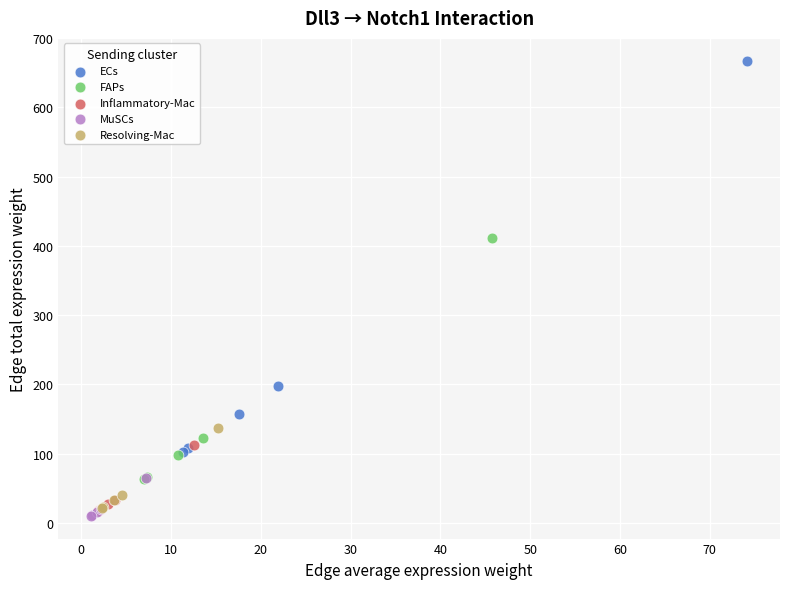

Which series has the widest spread of Y values?

ECs